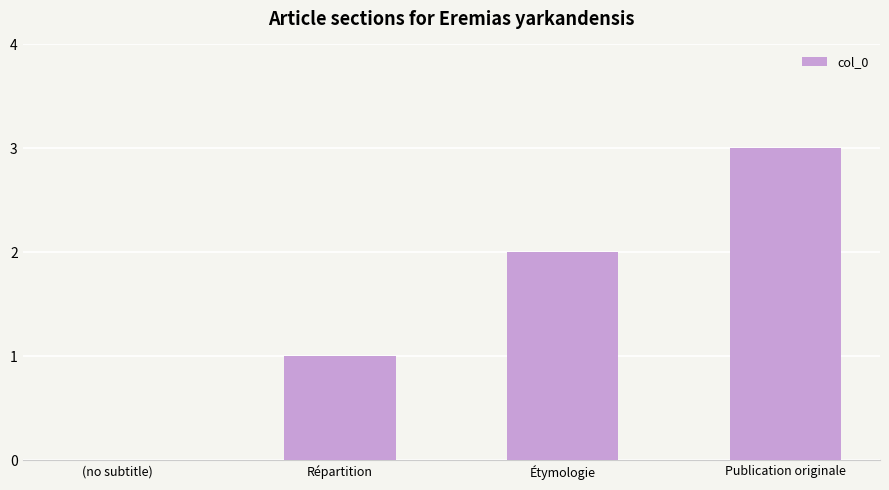

Count the number of data series in this chart.

1